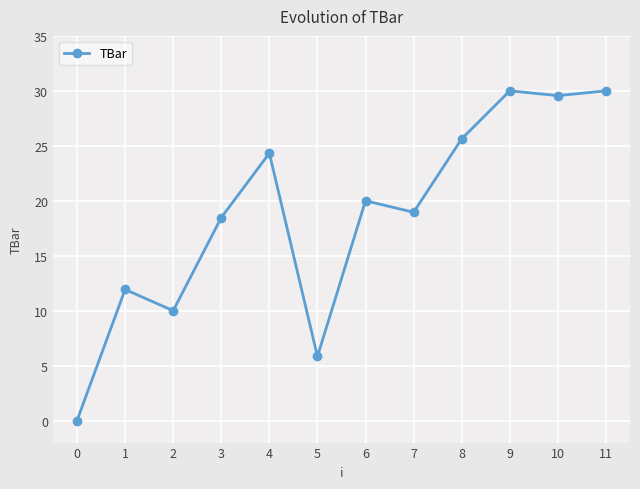

What is the value of the 8th point from the left?

19.0